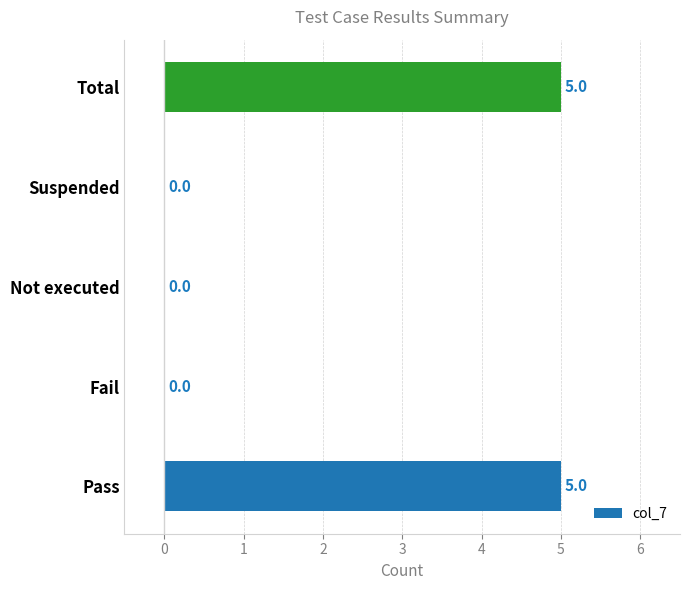

How many values exceed 0?

2